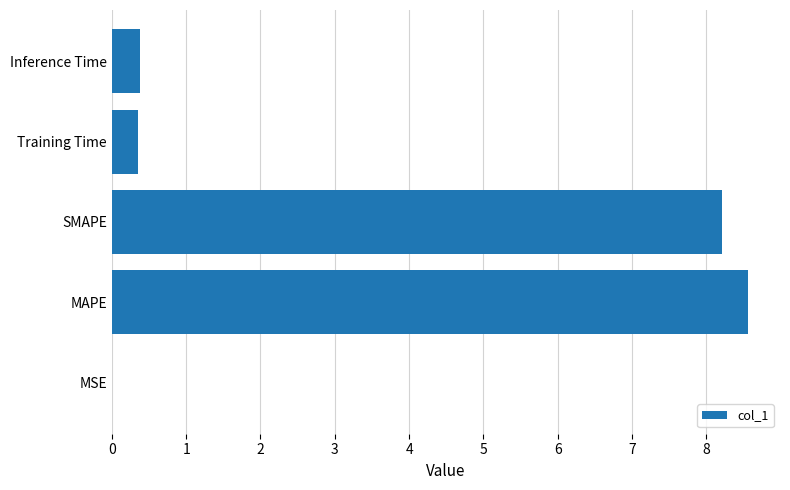

Between MAPE and Inference Time, which is larger?

MAPE